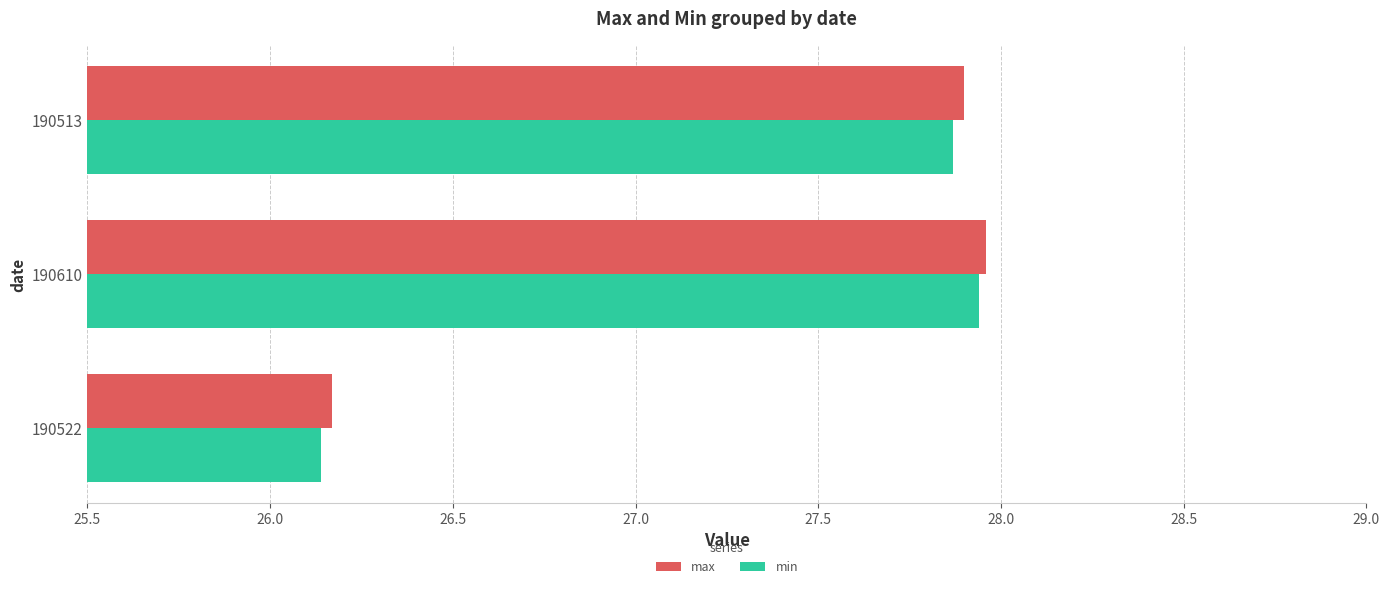

Which series has the largest range (max minus min)?

min